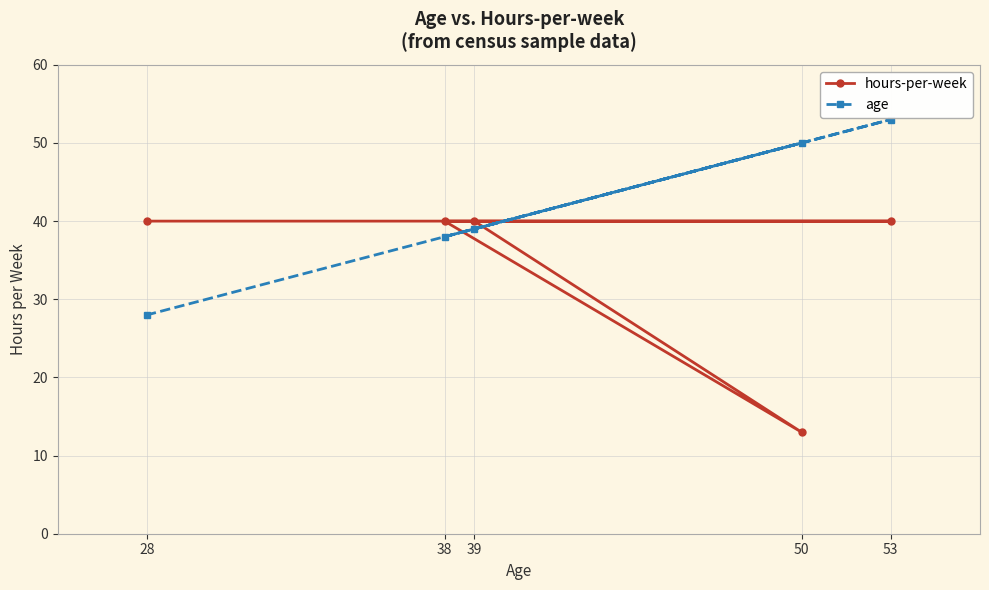

True or false: hours-per-week has a value of 40 at 39.

True